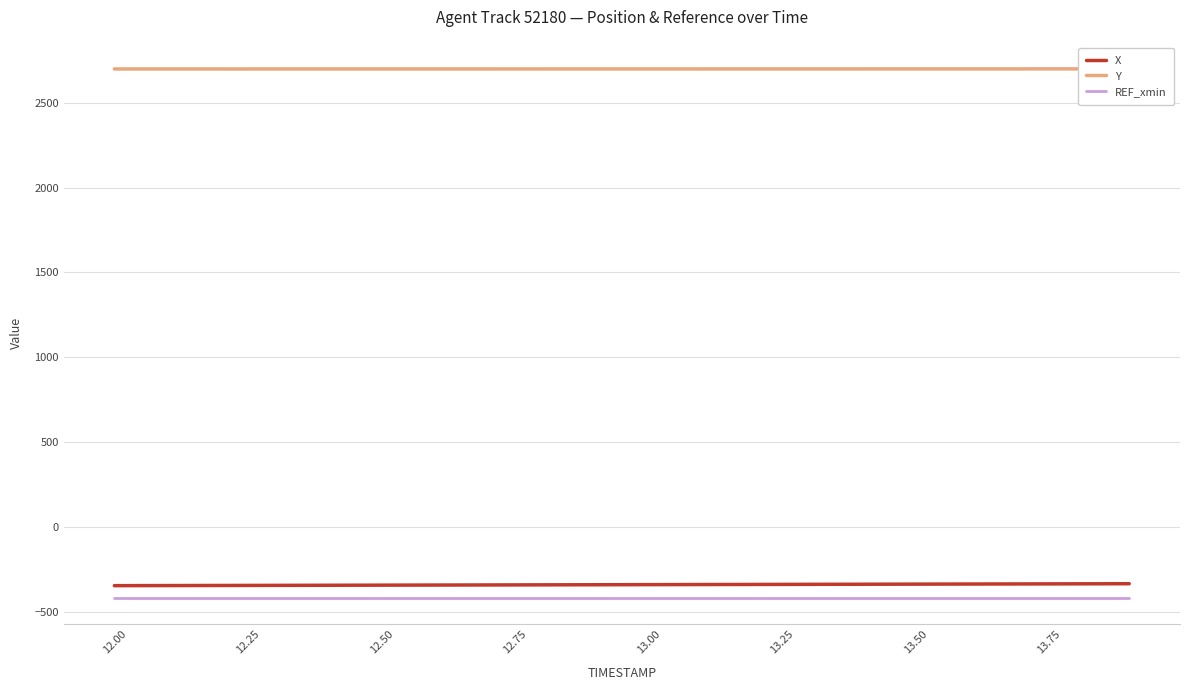

True or false: REF_xmin has more than 2 interior local peaks.

False